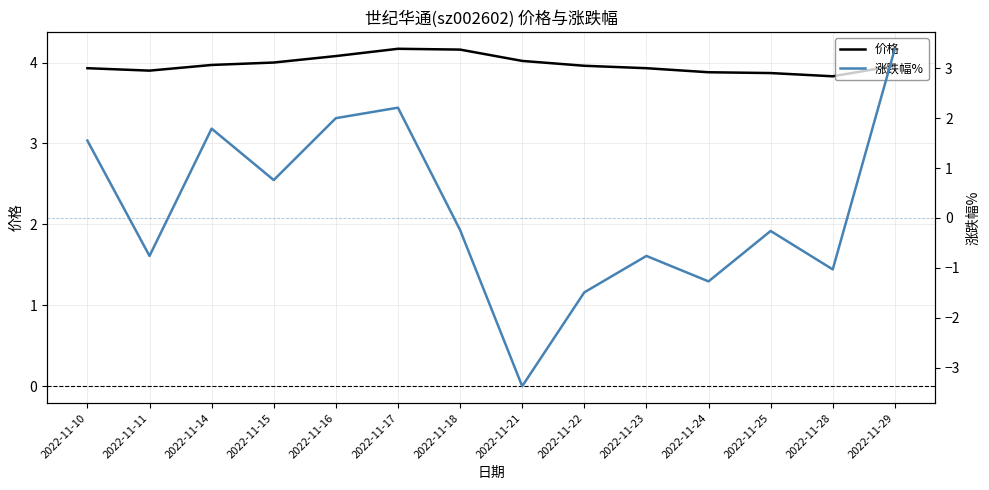

At which category is the sum across all series the highest?

2022-11-29